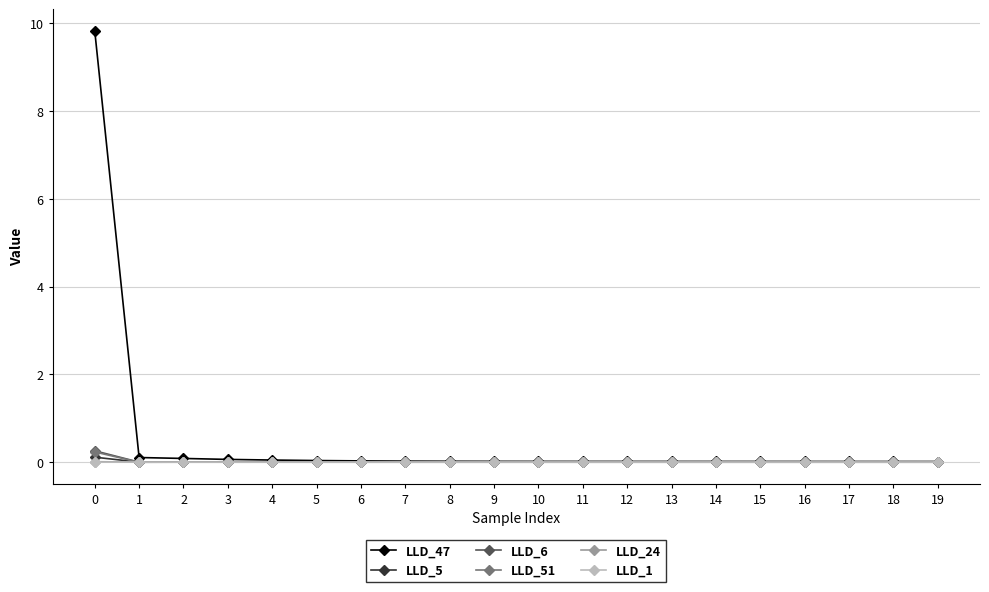

Which series has the widest spread of values?

LLD_47